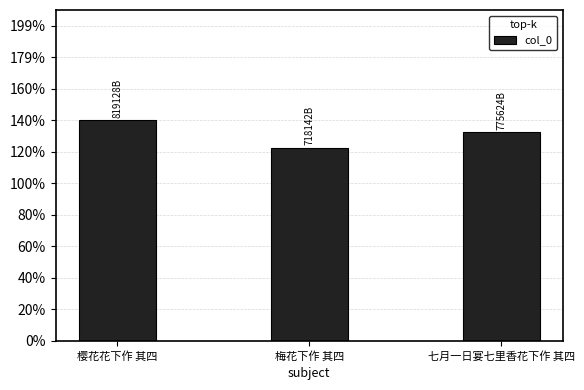

Rank the categories by value from highest to lowest.

樱花花下作 其四, 七月一日宴七里香花下作 其四, 梅花下作 其四